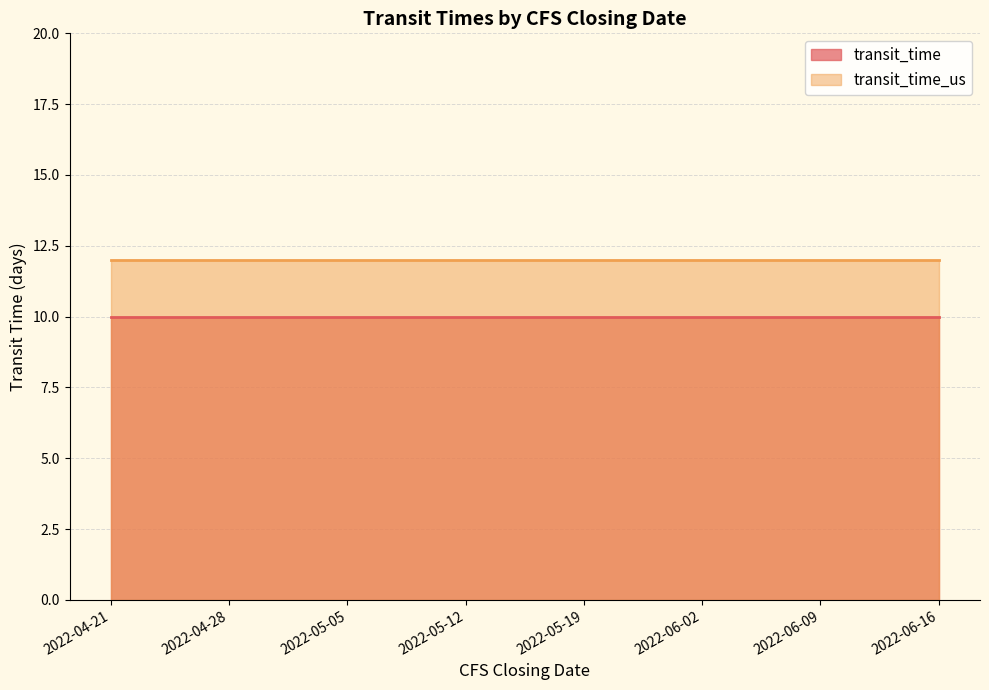

Reading left to right, extract all data points from this chart.

transit_time: 10	10	10	10	10	10	10	10
transit_time_us: 12	12	12	12	12	12	12	12